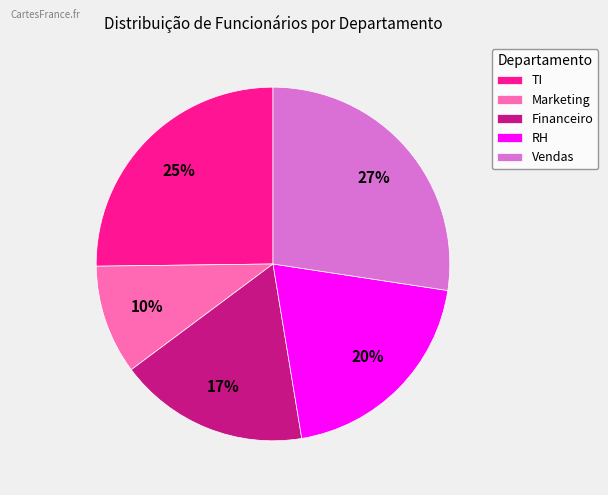

How many segments does this pie chart have?

5